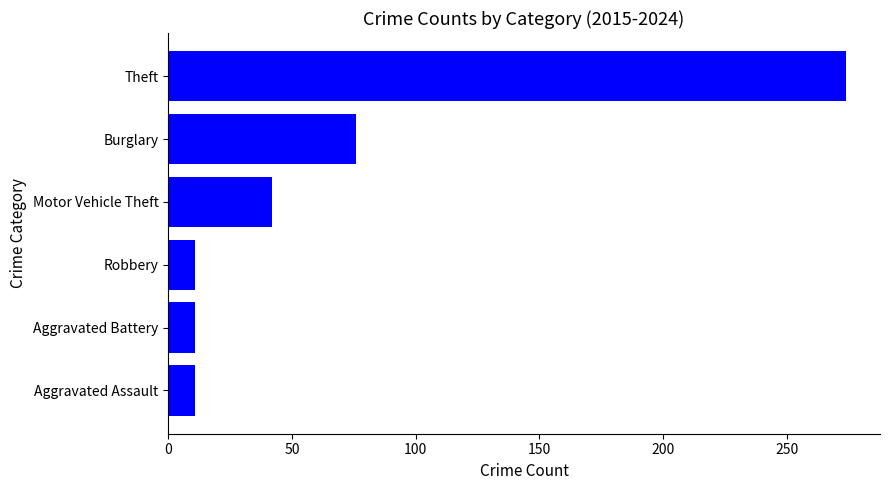

Where is the data nearest to the value 142?

Burglary